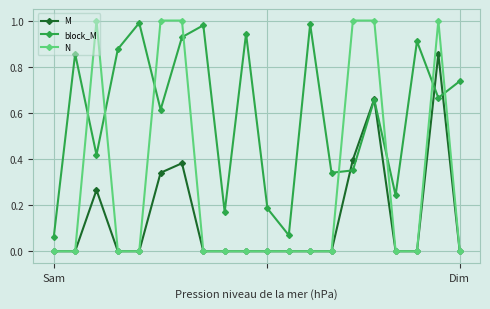

Which series ends up on top after the final intersection of M and block_M?

block_M